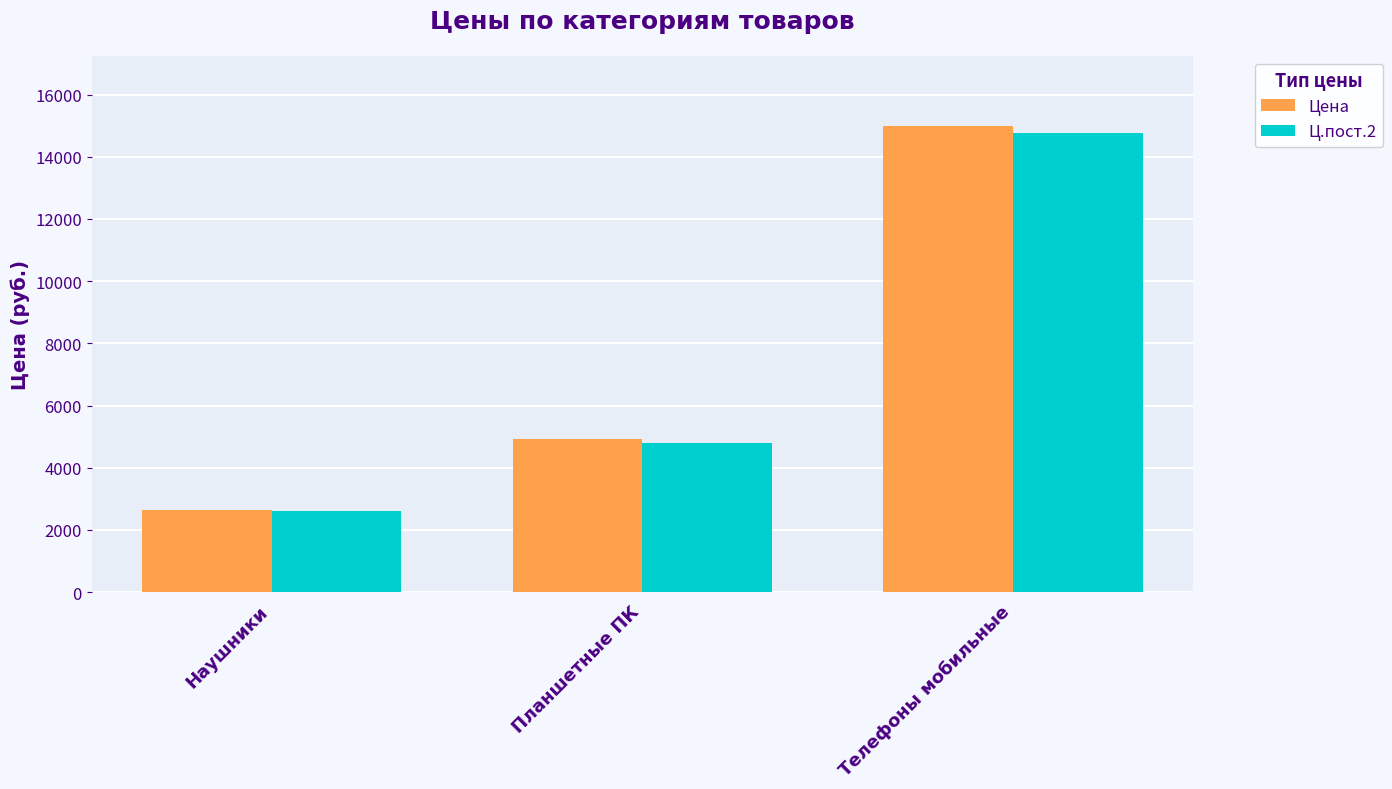

At how many categories does at least one series exceed 3132?

2